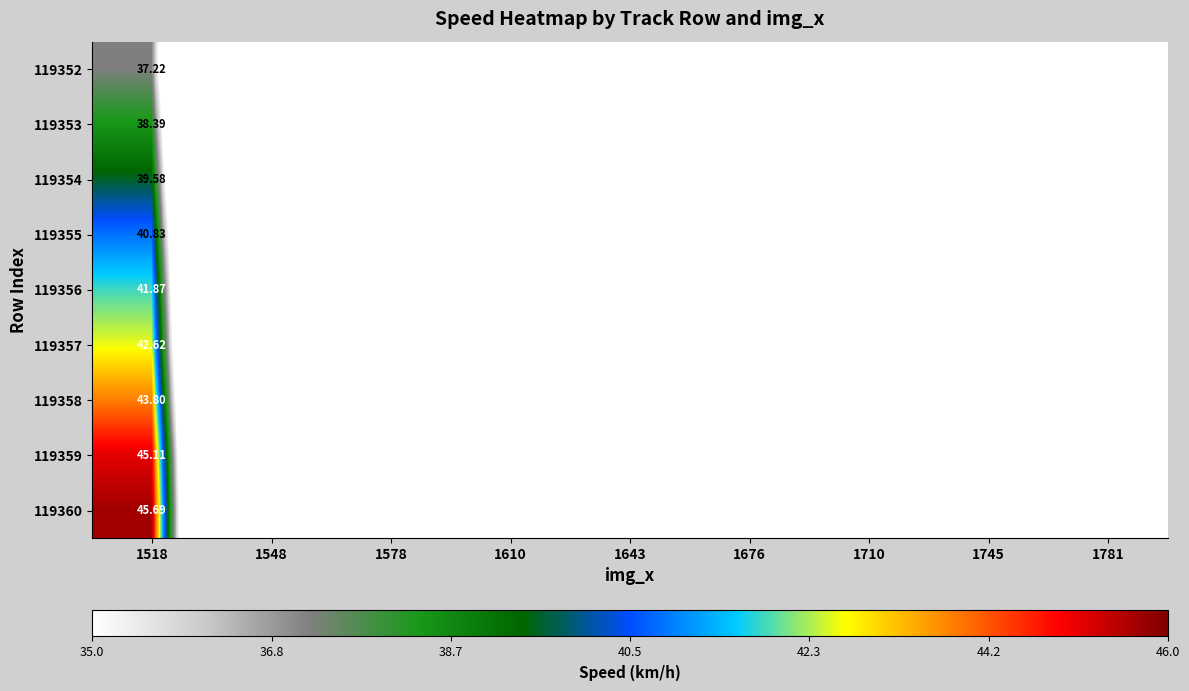

The value of 119352 at 1518 is 37.2. True or false?

True